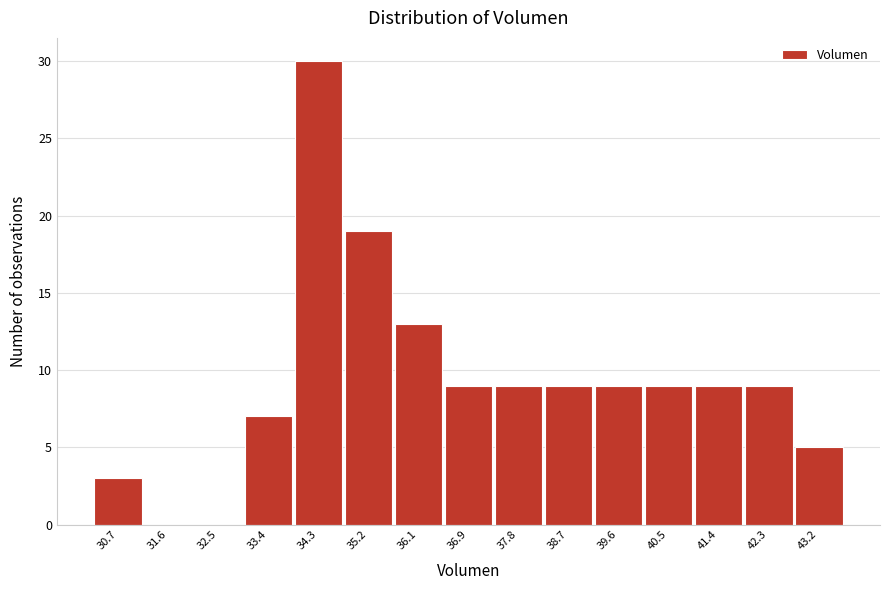

Reading left to right, what are all the values shown in this chart?

30.7=3	31.6=0	32.5=0	33.4=7	34.3=30	35.2=19	36.1=13	36.9=9	37.8=9	38.7=9	39.6=9	40.5=9	41.4=9	42.3=9	43.2=5